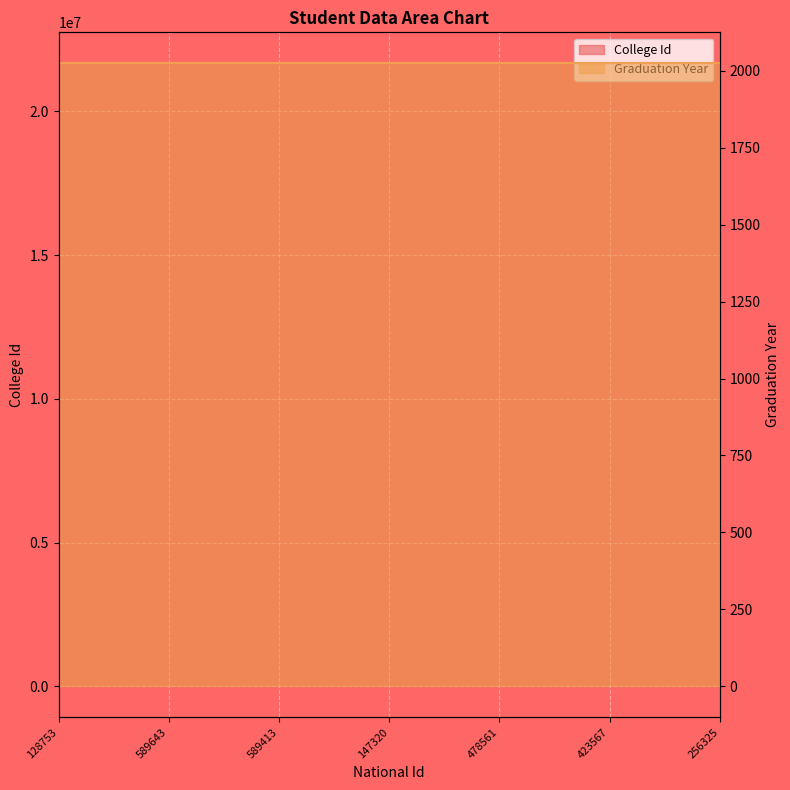

Reading left to right, extract all data points from this chart.

128753=21664320	589643=21663580	589413=21663977	147320=21669986	478561=21663548	423567=21663905	256325=21668593